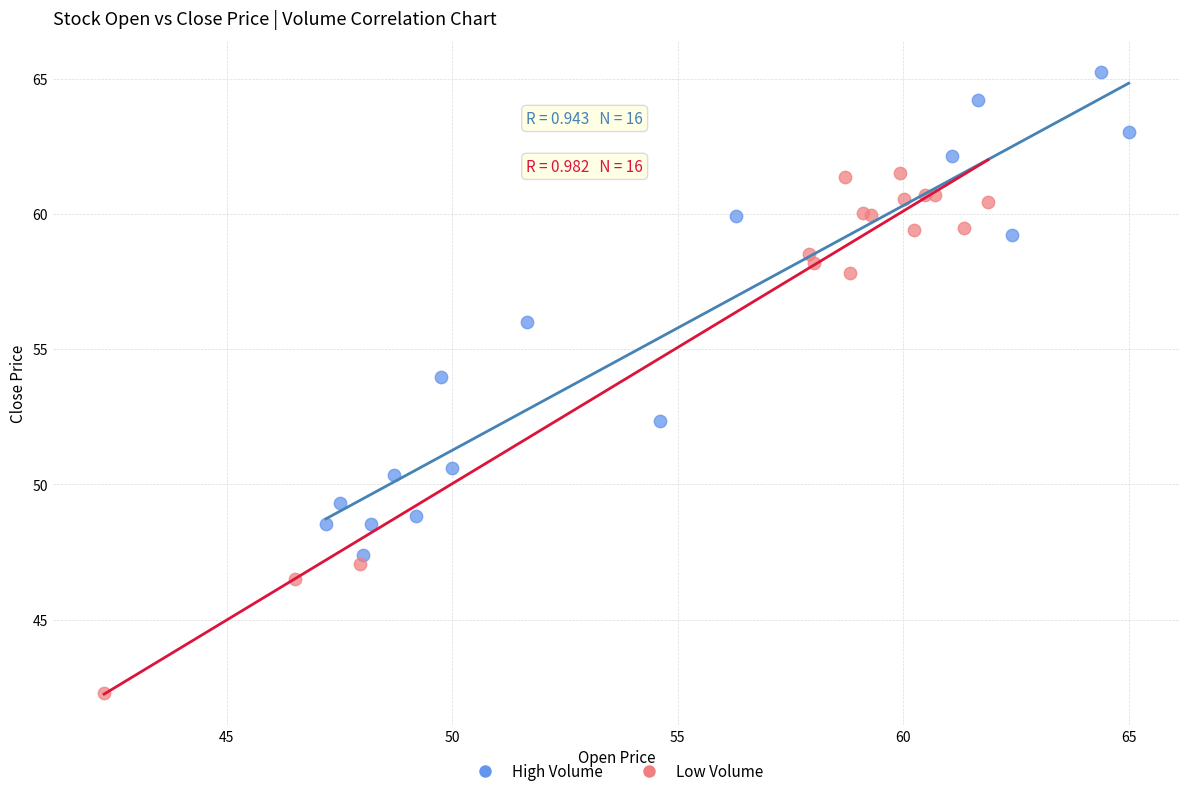

Which series has the widest spread of Y values?

Low Volume